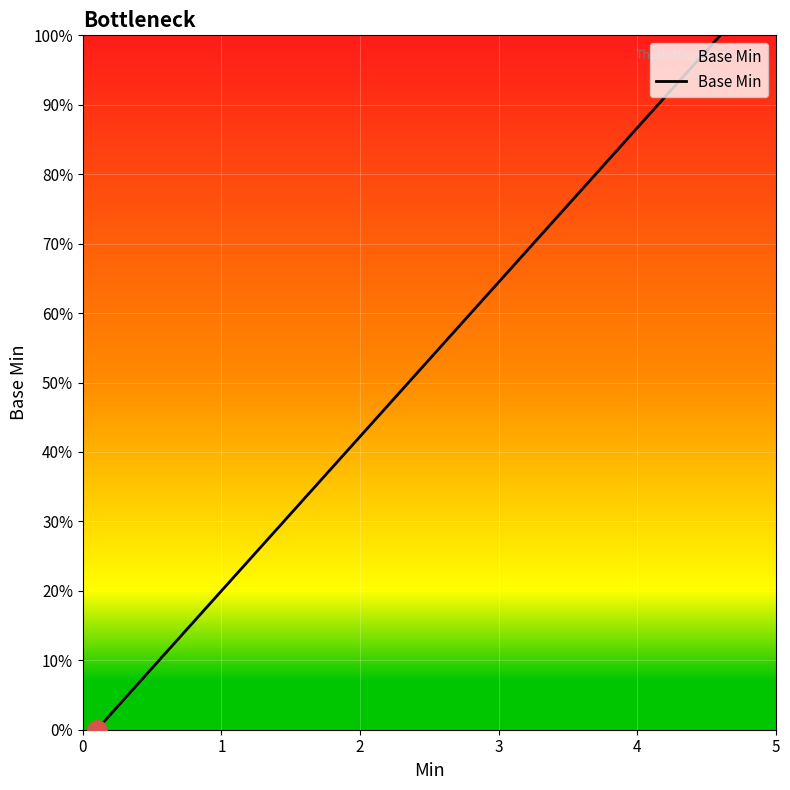

How many values are above zero?

3